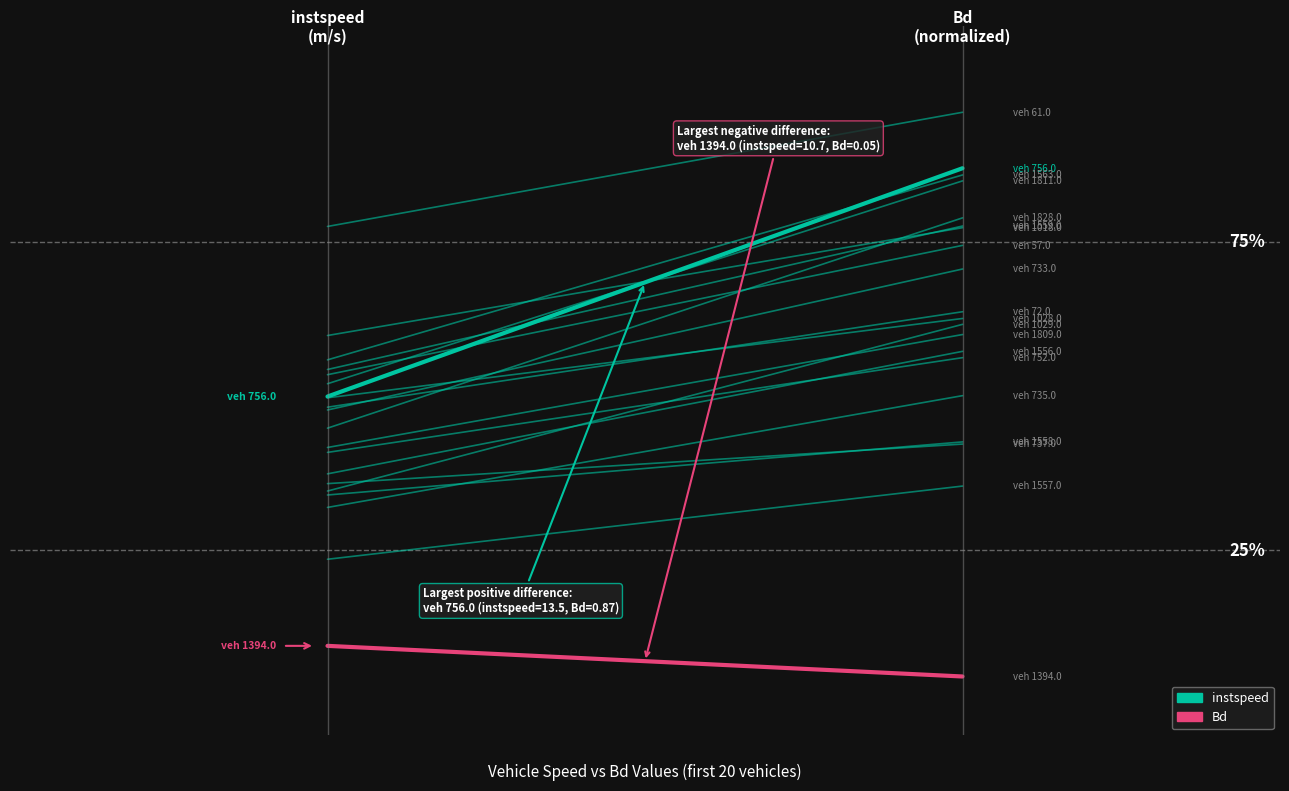

What is the value of the Bd point at the 2nd from the left?

1.0